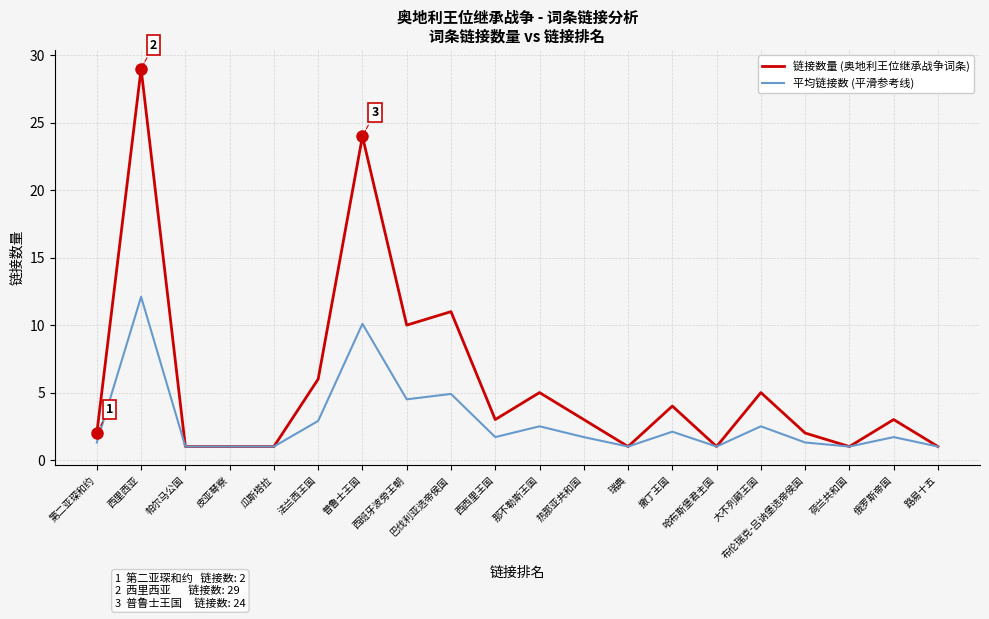

Which category has the highest value in the 平均链接数 (平滑参考线) series?

西里西亚